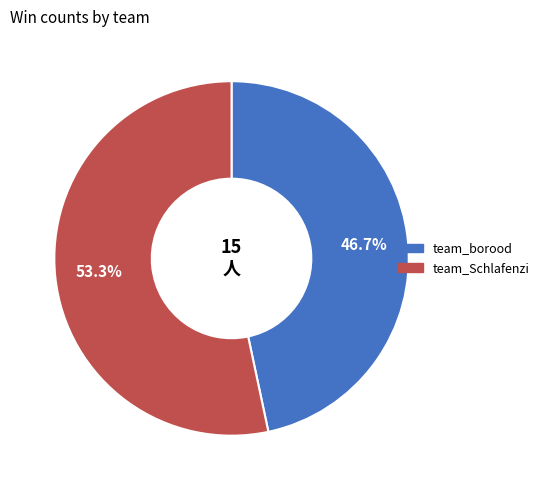

What percentage is the team_borood slice, to the nearest percent?

47%